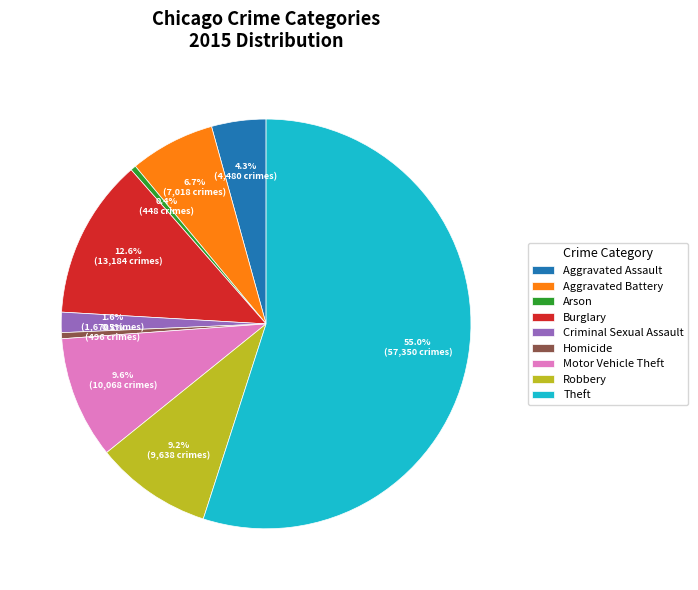

Which slice is the largest?

Theft